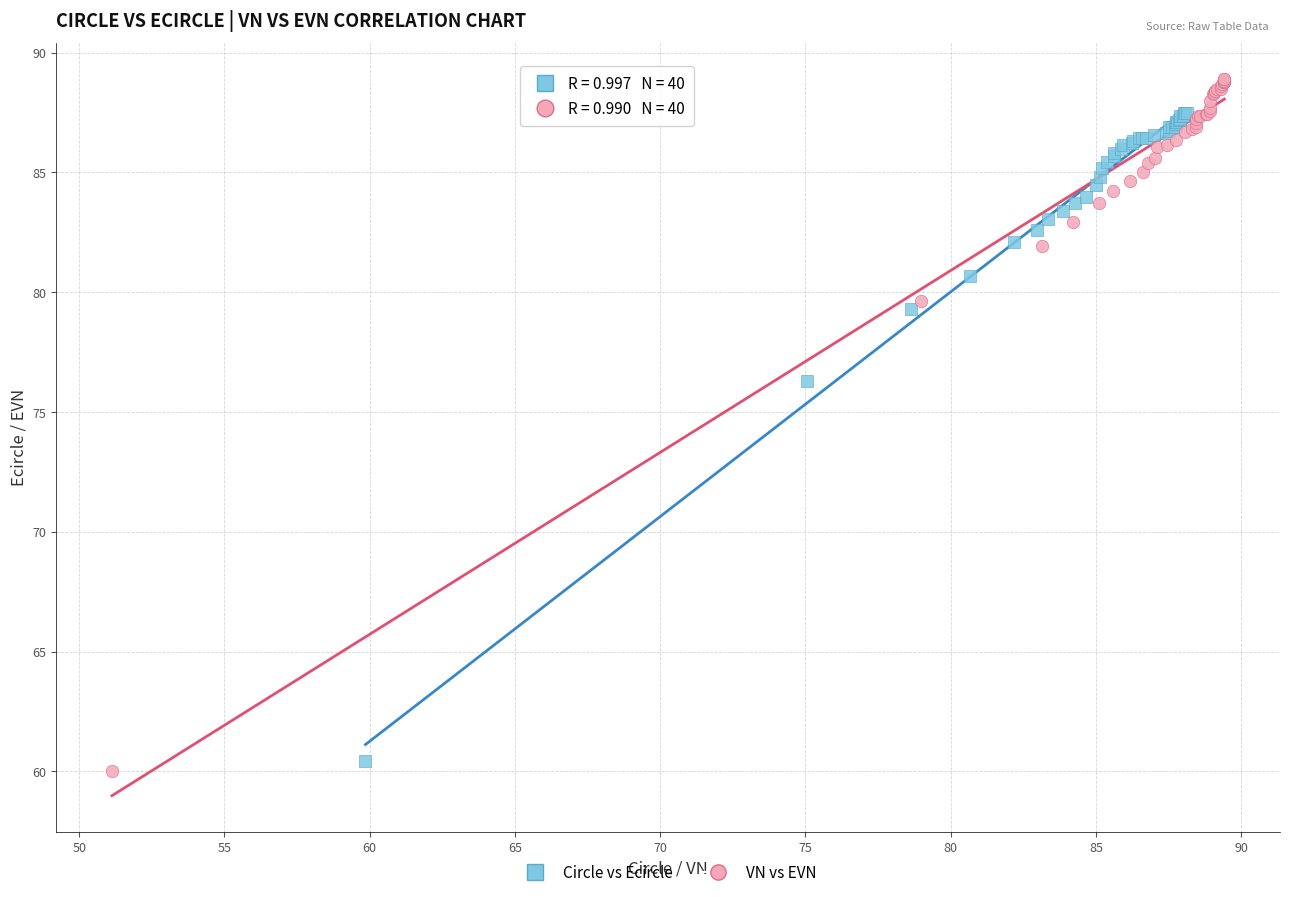

Which series reaches the maximum Y coordinate?

VN vs EVN